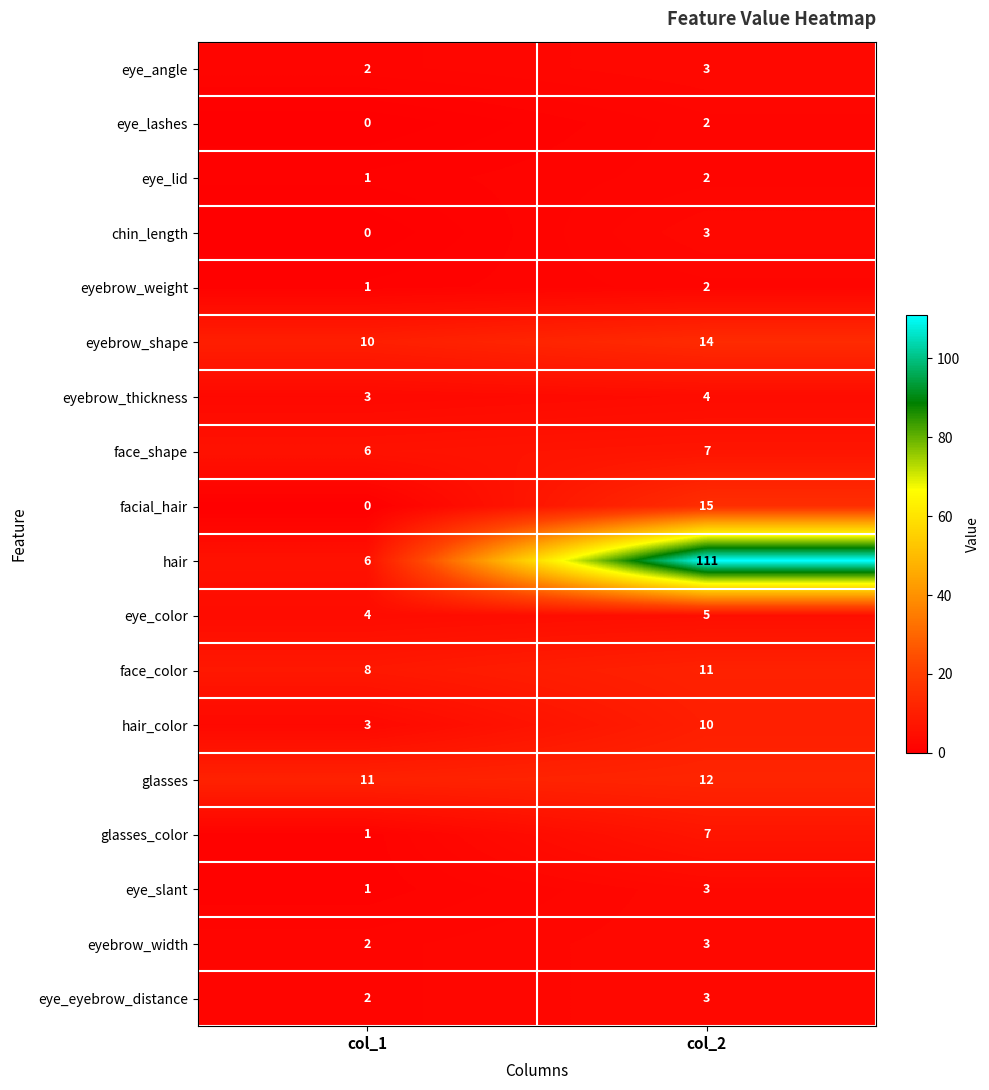

Count the number of data series in this chart.

18